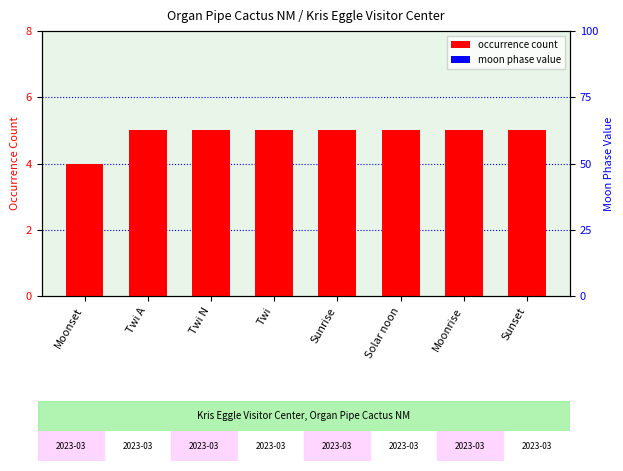

Is it true that moon phase value equals 0 at Twi A?

True